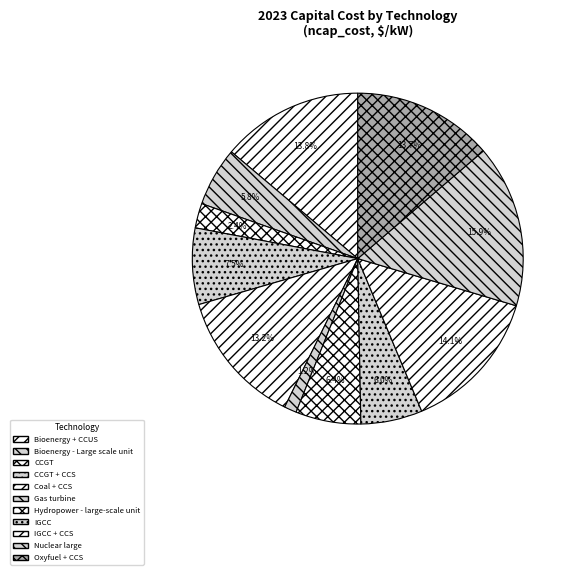

How many slices are in this pie chart?

11